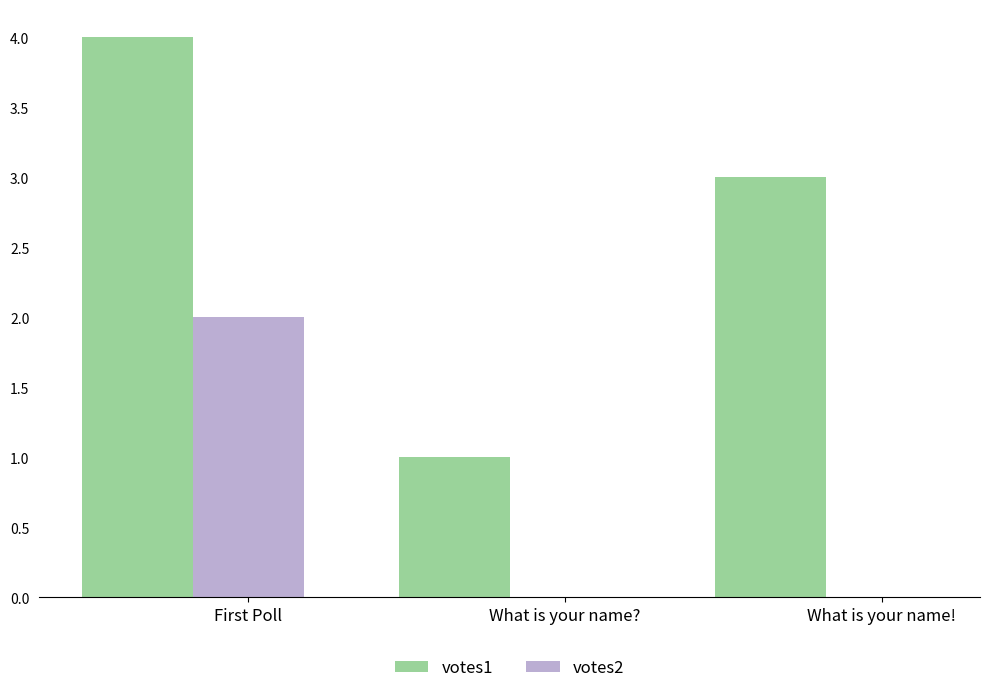

The value of votes1 at What is your name? is 1. True or false?

True